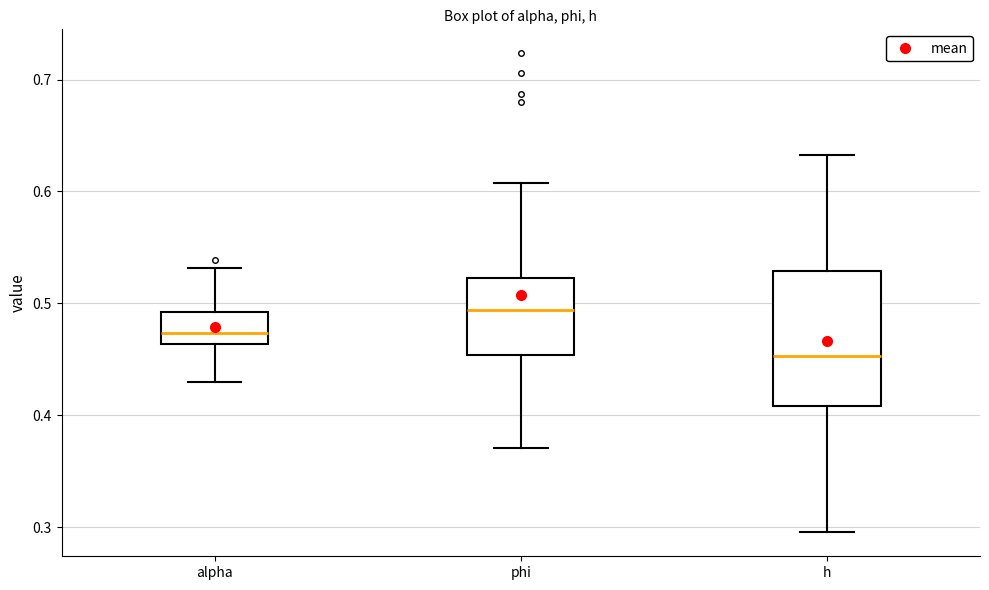

Comparing the boxes themselves (not the whiskers), which one is the tallest?

h